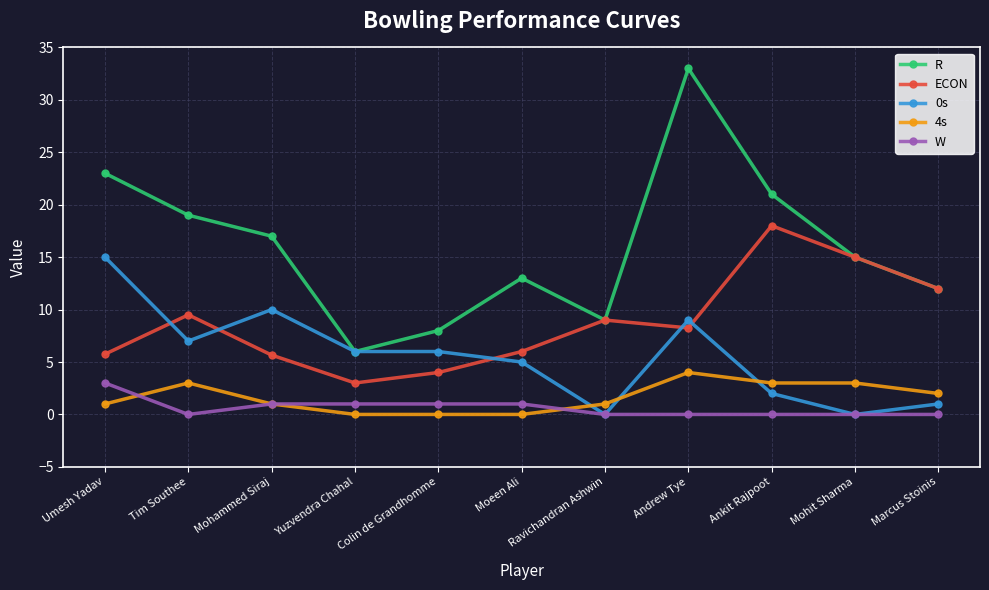

Rank the series by their maximum value, from lowest to highest.

W, 4s, 0s, ECON, R